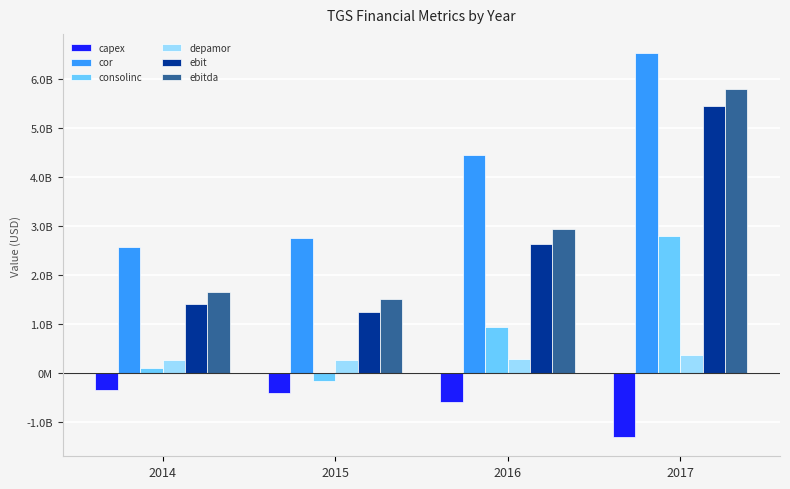

What are all the series names shown in the legend?

capex, cor, consolinc, depamor, ebit, ebitda